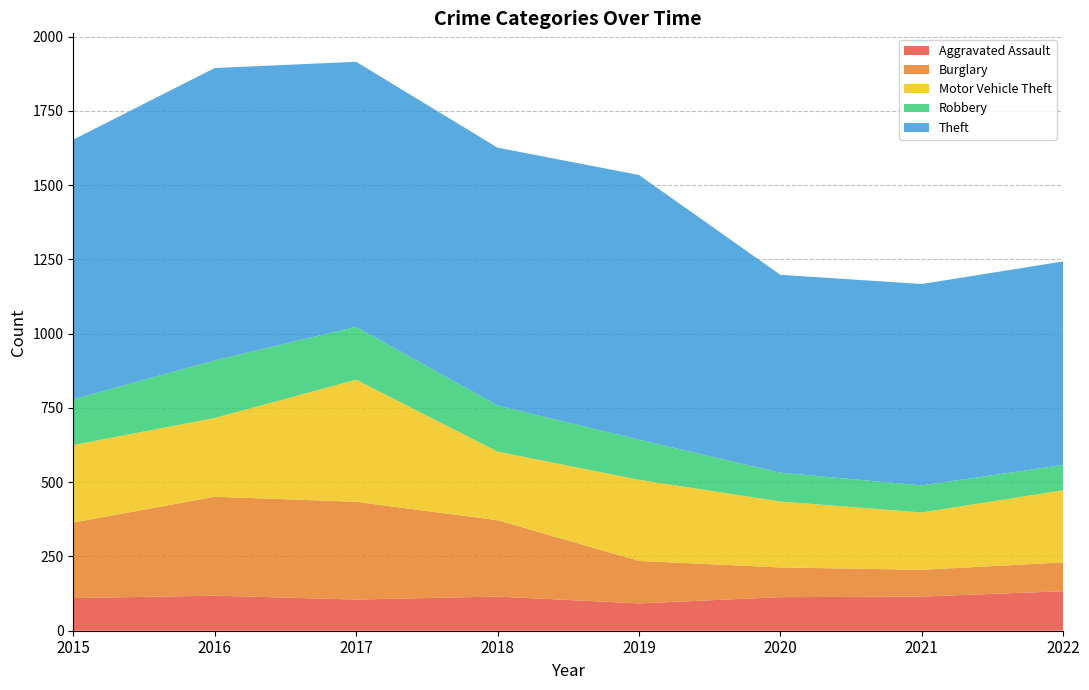

Reading left to right, transcribe all the data shown in this chart.

Aggravated Assault: 110	118	105	115	92	113	115	133
Burglary: 254	333	329	257	143	100	90	97
Motor Vehicle Theft: 261	265	411	231	273	222	193	243
Robbery: 154	194	178	155	135	97	91	85
Theft: 874	984	892	868	891	666	678	685